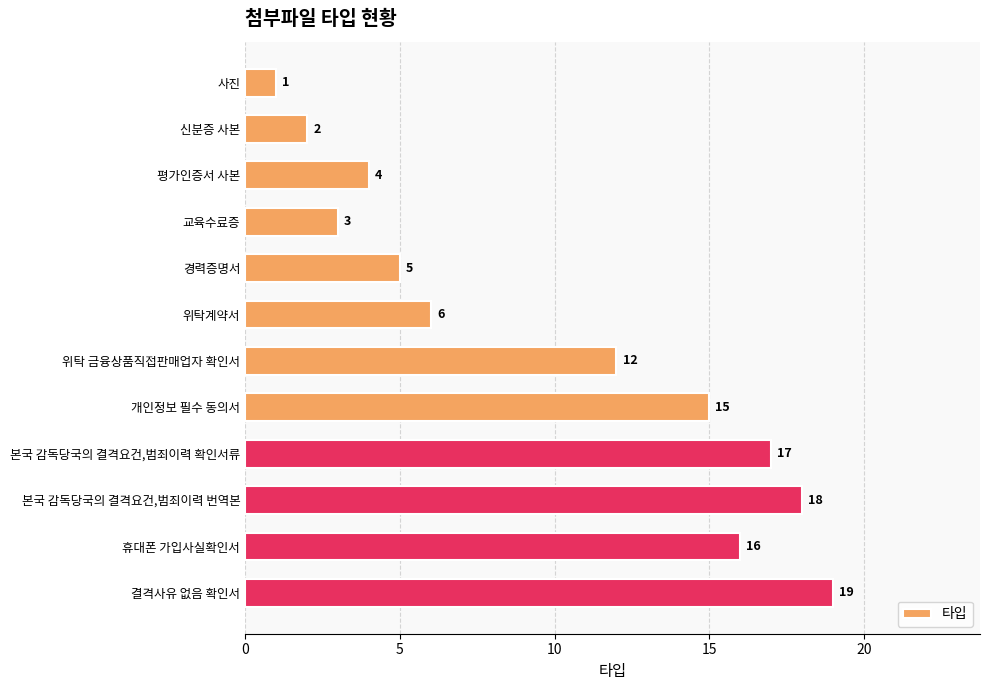

Approximately how many times larger is the value at 본국 감독당국의 결격요건,범죄이력 번역본 compared to 신분증 사본?

9.0